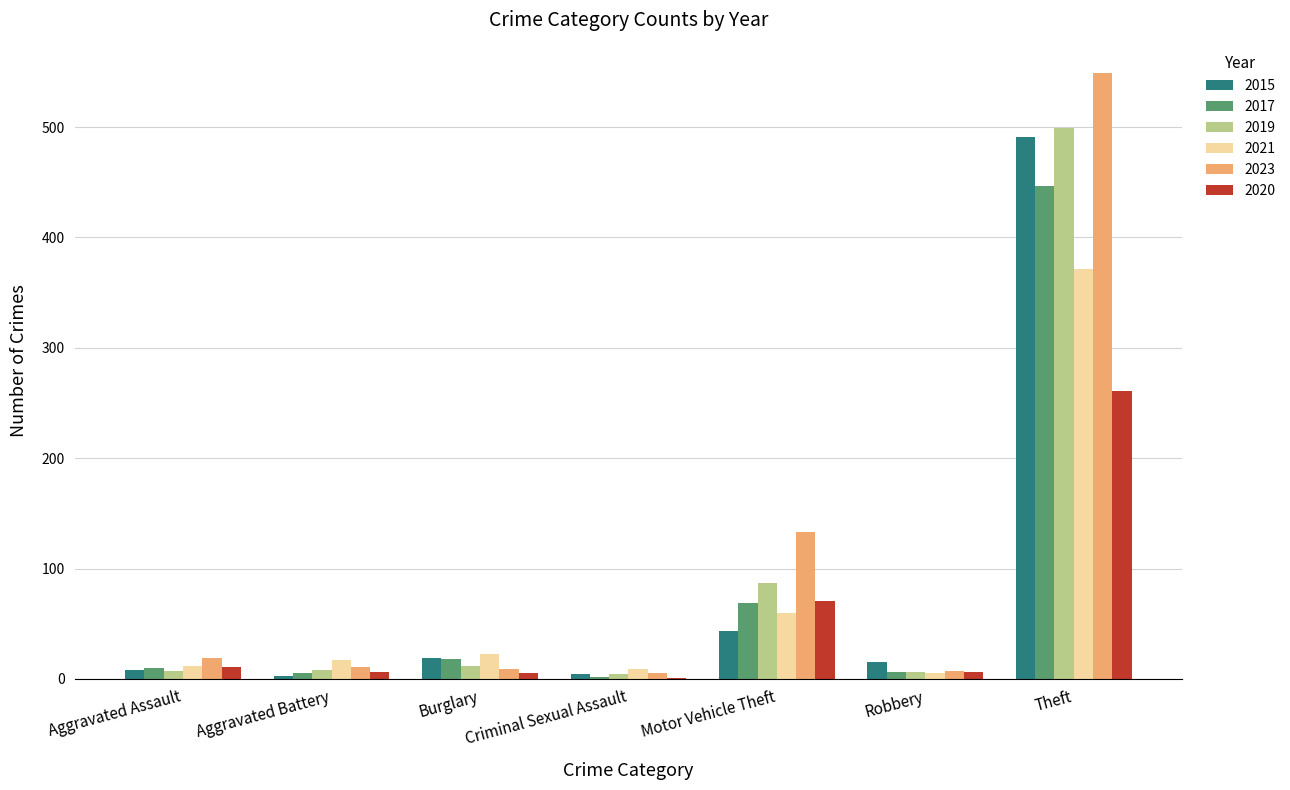

At which label is 2015 closest to 247?

Motor Vehicle Theft